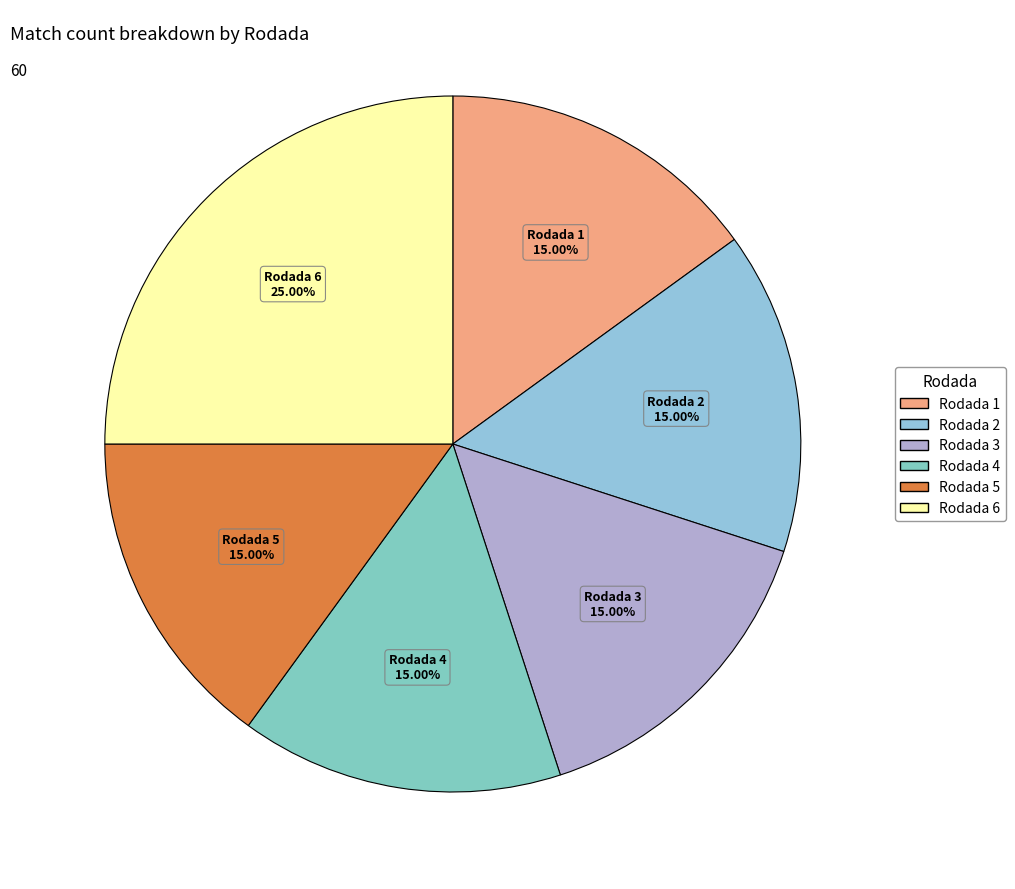

Count the number of slices in the pie.

6